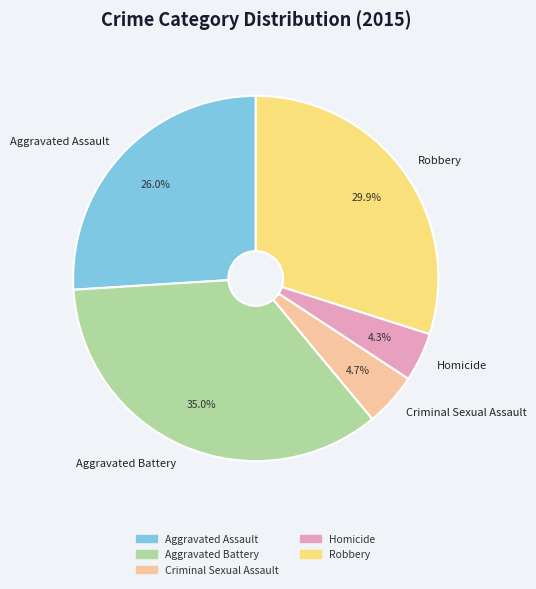

To the nearest percent, what percentage of the pie is Robbery?

30%